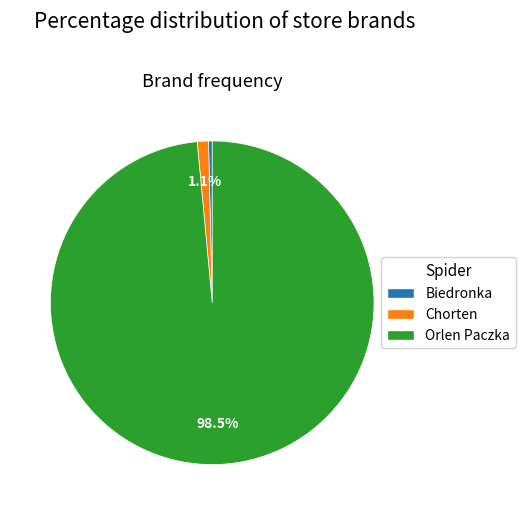

Which slice is the smallest?

Biedronka